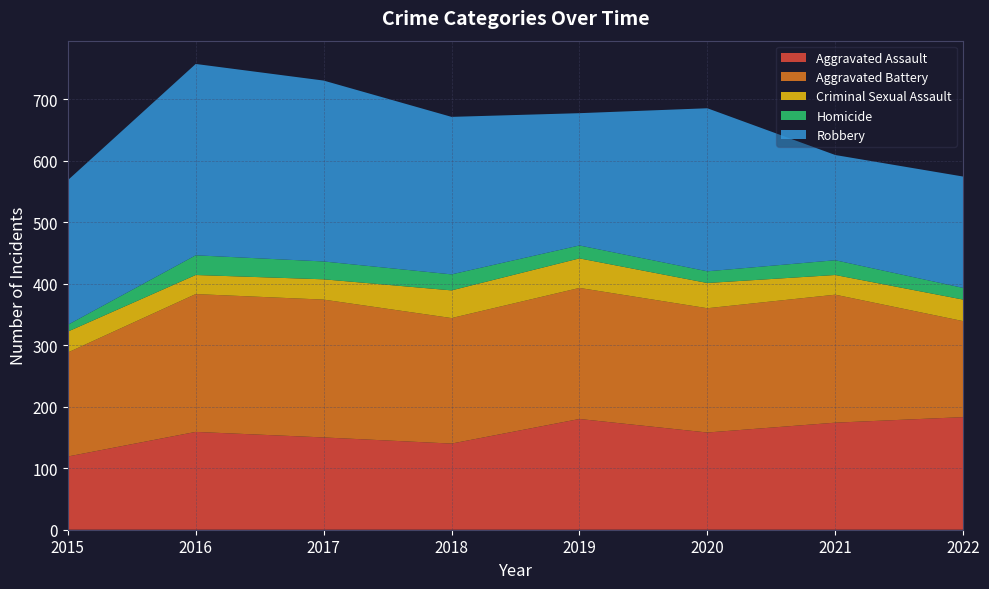

Reading left to right, what are all the values shown in this chart?

Aggravated Assault: 2015=119	2016=159	2017=150	2018=140	2019=180	2020=158	2021=174	2022=183
Aggravated Battery: 2015=169	2016=224	2017=224	2018=204	2019=213	2020=202	2021=208	2022=156
Criminal Sexual Assault: 2015=34	2016=31	2017=33	2018=45	2019=48	2020=41	2021=32	2022=35
Homicide: 2015=11	2016=32	2017=29	2018=26	2019=21	2020=19	2021=24	2022=19
Robbery: 2015=235	2016=311	2017=294	2018=256	2019=215	2020=265	2021=171	2022=181